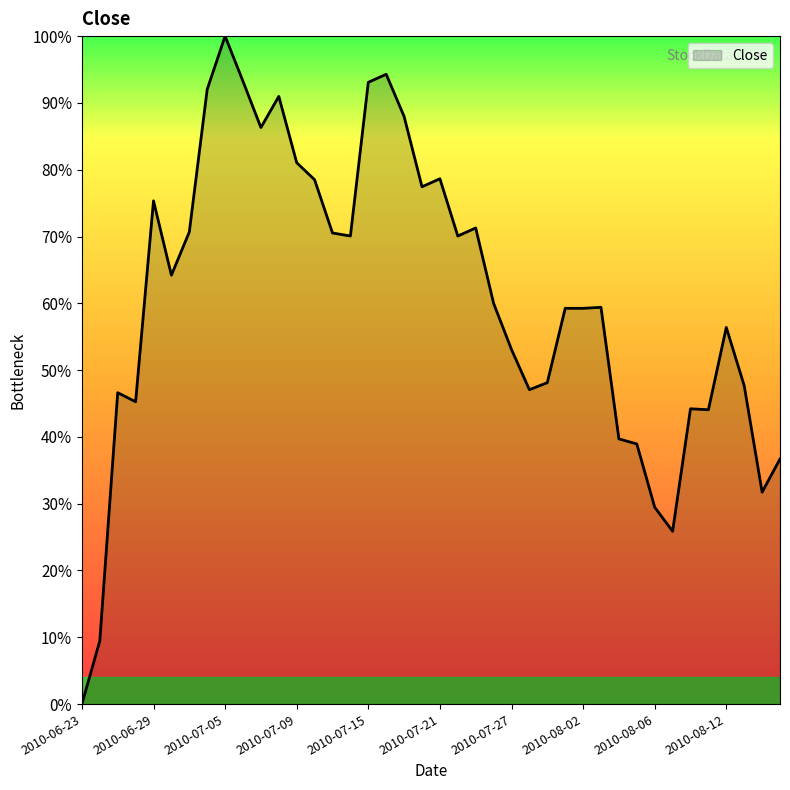

Rank the categories by value from highest to lowest.

2010-07-05, 2010-07-16, 2010-07-06, 2010-07-15, 2010-07-02, 2010-07-08, 2010-07-19, 2010-07-07, 2010-07-09, 2010-07-21, 2010-07-12, 2010-07-20, 2010-06-29, 2010-07-23, 2010-07-01, 2010-07-13, 2010-07-14, 2010-07-22, 2010-06-30, 2010-07-26, 2010-08-03, 2010-07-30, 2010-08-02, 2010-08-12, 2010-07-27, 2010-07-29, 2010-08-13, 2010-07-28, 2010-06-25, 2010-06-28, 2010-08-10, 2010-08-11, 2010-08-04, 2010-08-05, 2010-08-17, 2010-08-16, 2010-08-06, 2010-08-09, 2010-06-24, 2010-06-23